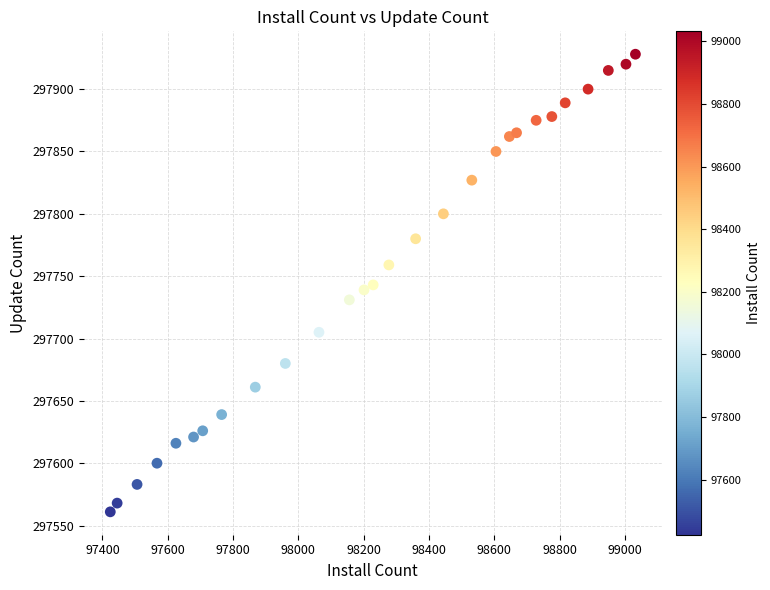

What is the range of X values (max minus min)?

1608